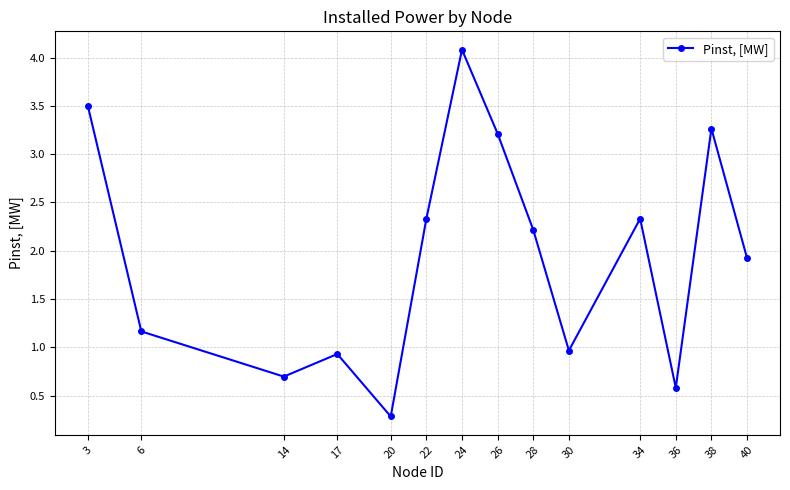

What is the value of the 8th point from the left?

3.2